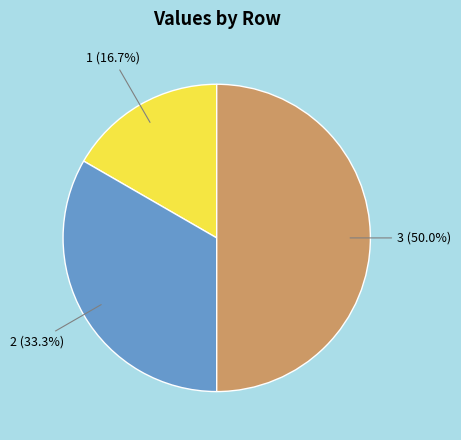

What percentage is the 3 slice, to the nearest percent?

50%